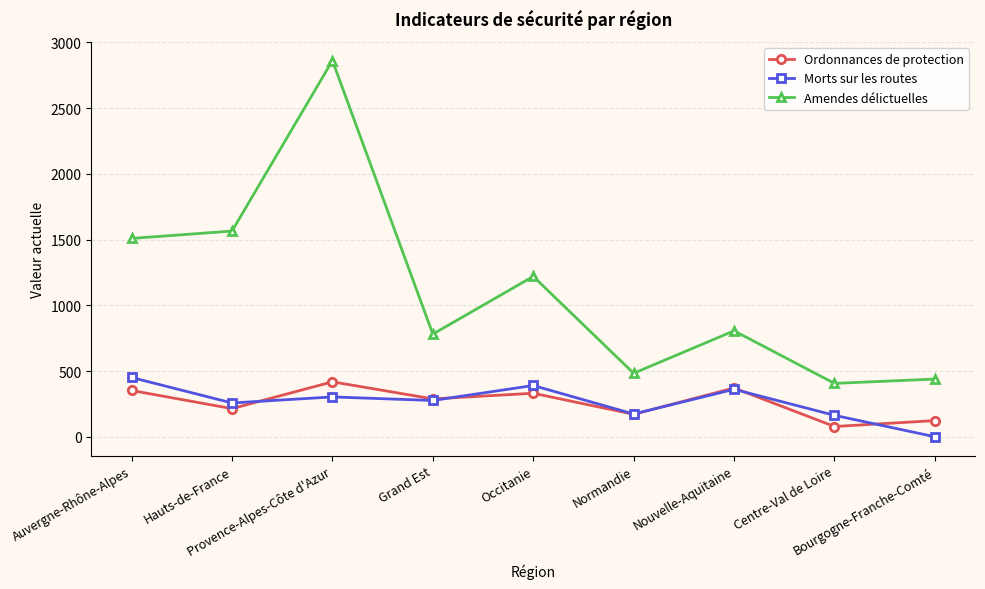

What is the sum of the Ordonnances de protection values at Nouvelle-Aquitaine and Auvergne-Rhône-Alpes?

723